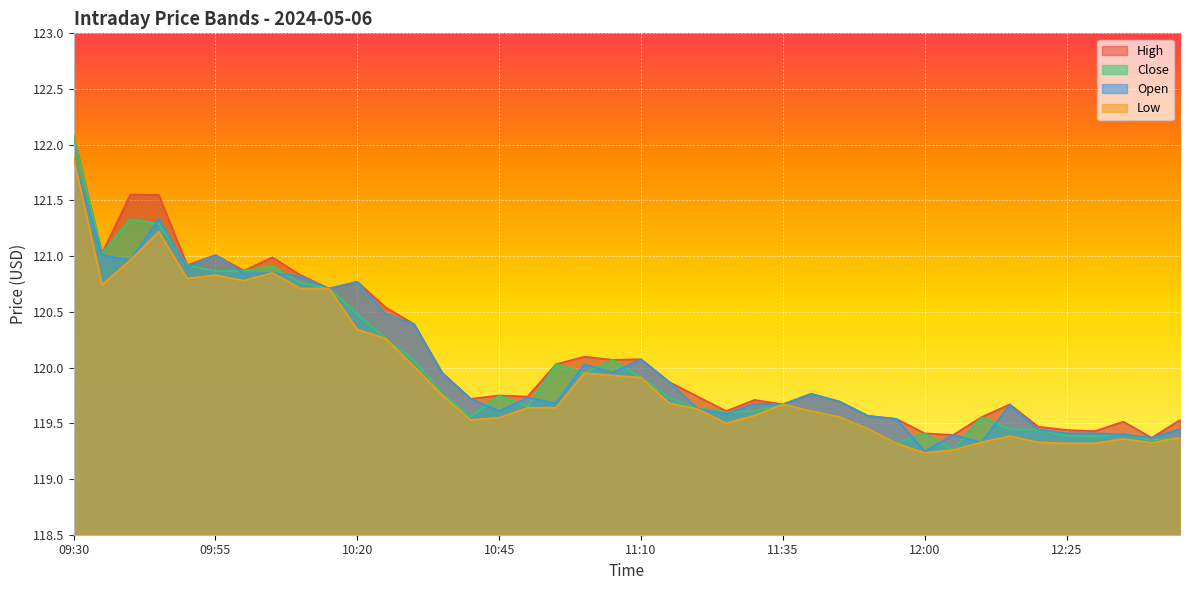

What is the approximate value of Open at 11:45?

119.7